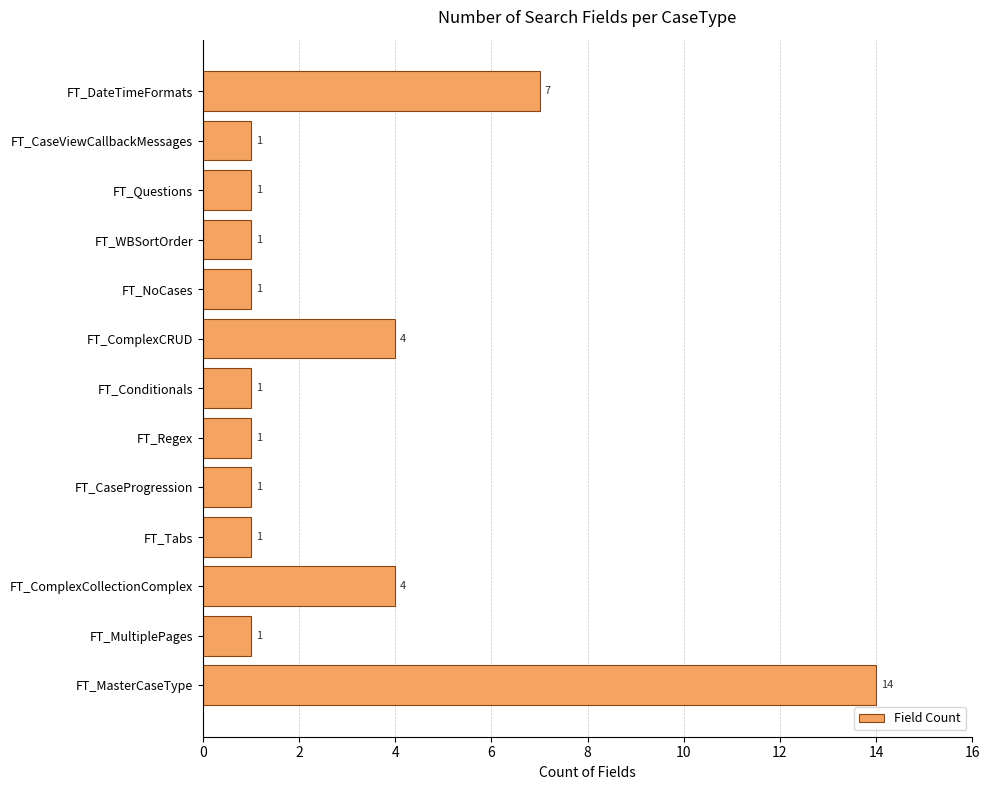

What is the smallest value displayed?

1